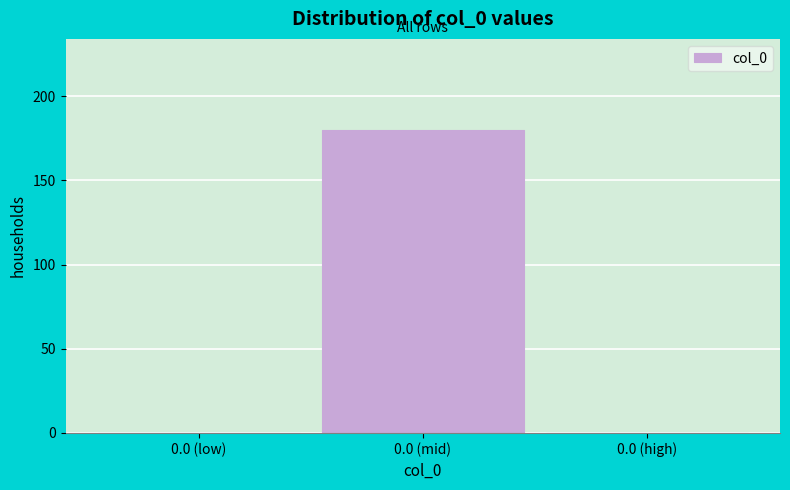

Reading left to right, list all the values displayed in this chart.

0.0 (low)=0	0.0 (mid)=180	0.0 (high)=0